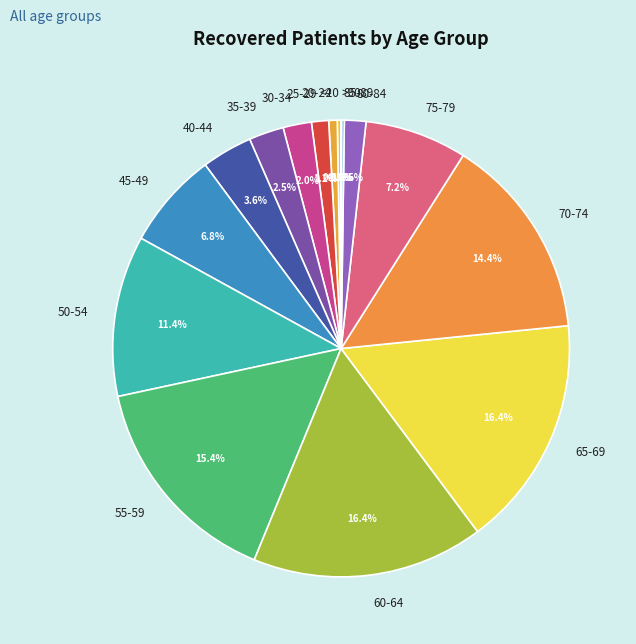

Is there a majority slice in this chart?

No